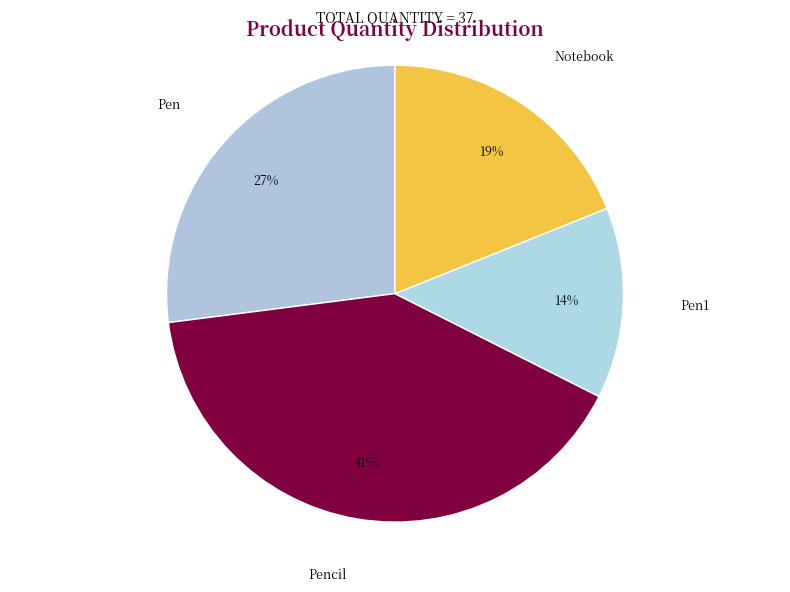

How many slices are in this pie chart?

4